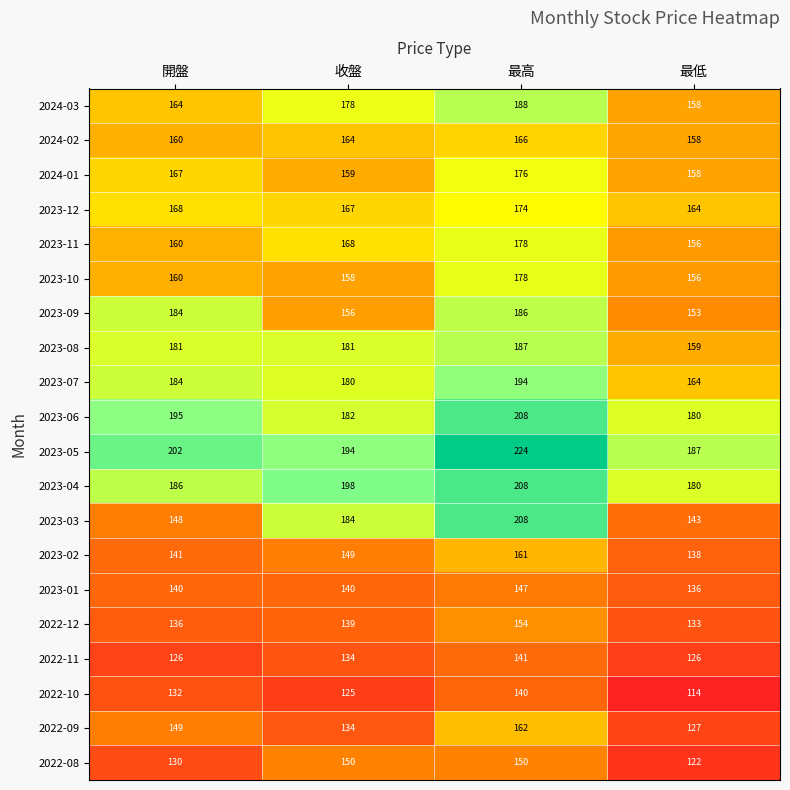

Read the 2022-12 value at 最高, to the nearest 5.

155